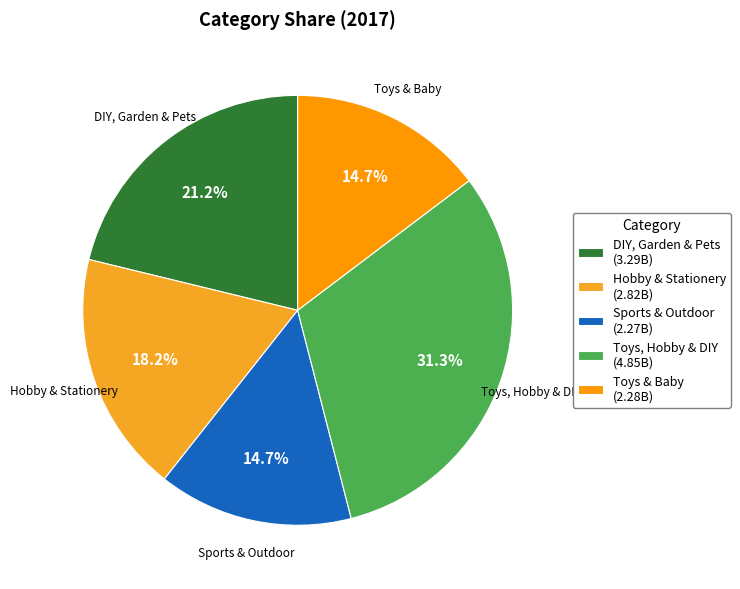

To the nearest percent, what is the combined percentage of DIY, Garden & Pets and Sports & Outdoor?

36%